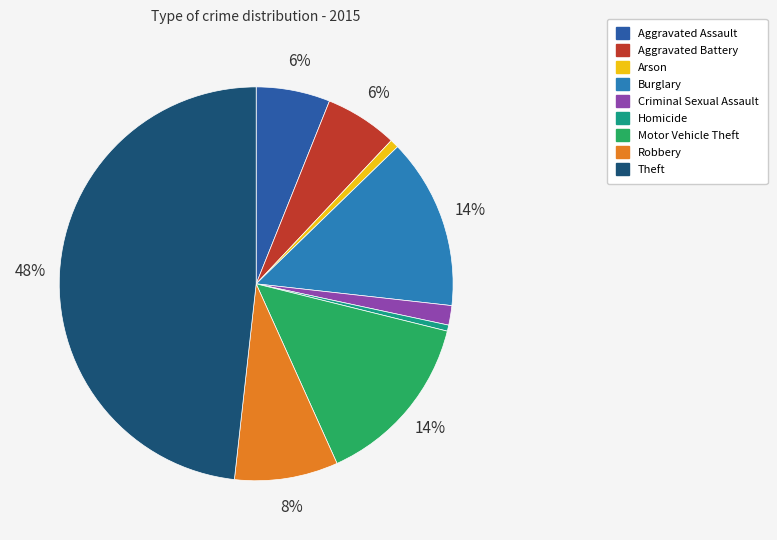

Is there a majority slice in this chart?

No